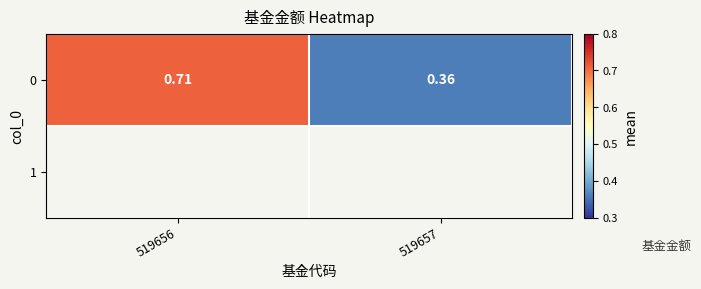

Read the value at 519656.

0.7